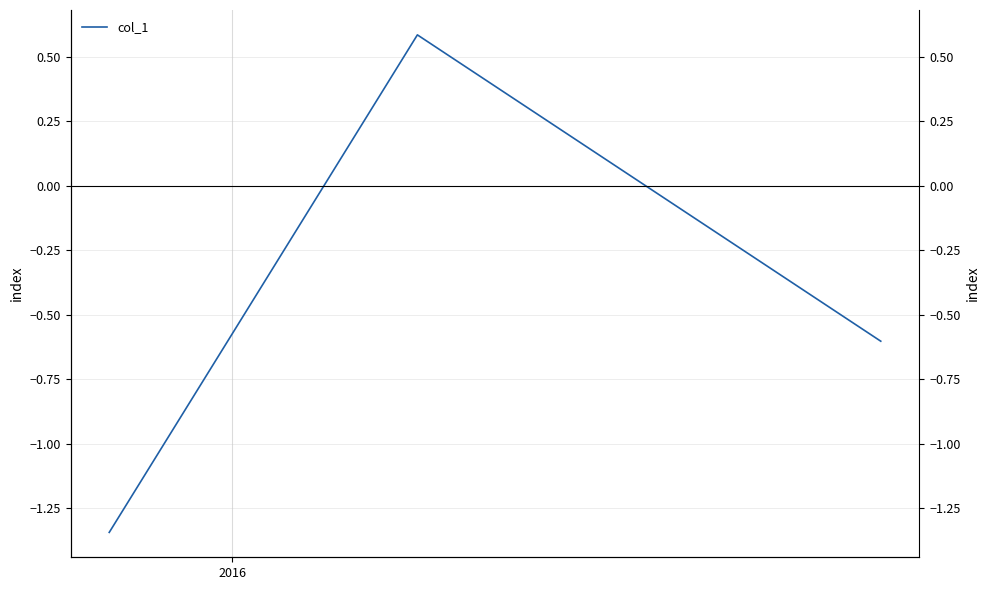

Does the chart display data point markers on the line(s)?

No